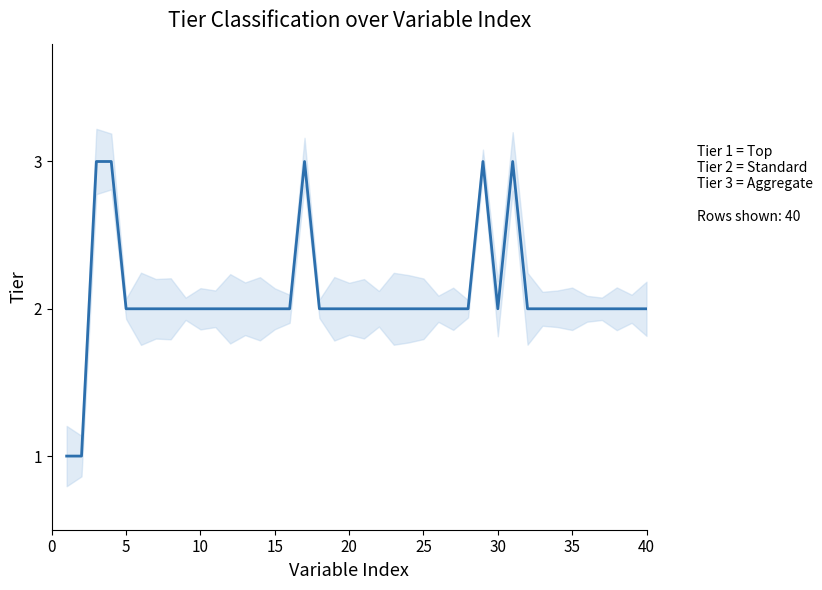

Is this an area chart (filled region under the line)?

No